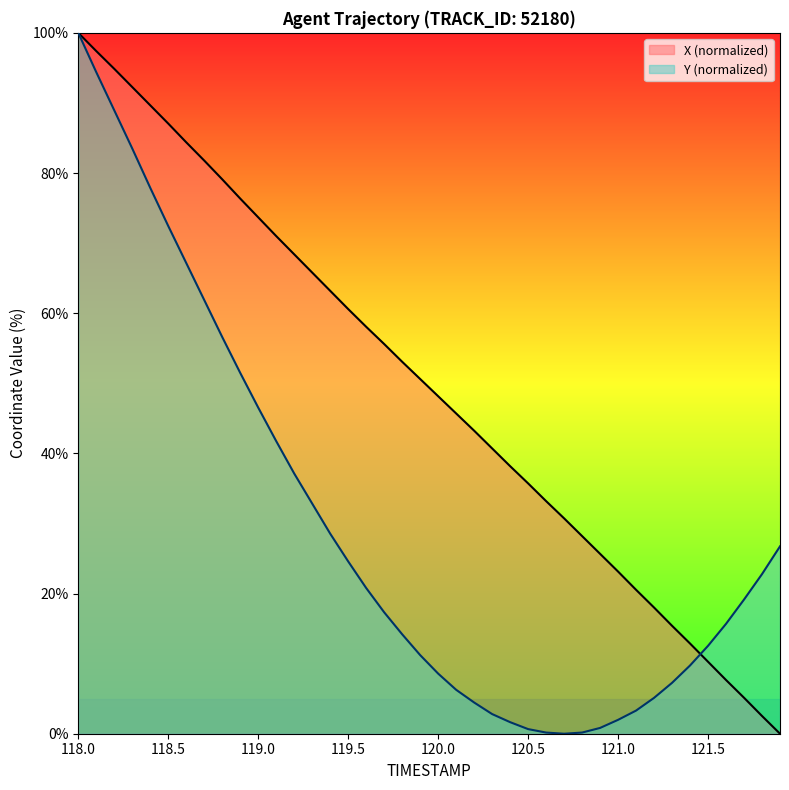

What is the value of the Y point at the 19th from the left?

14.2